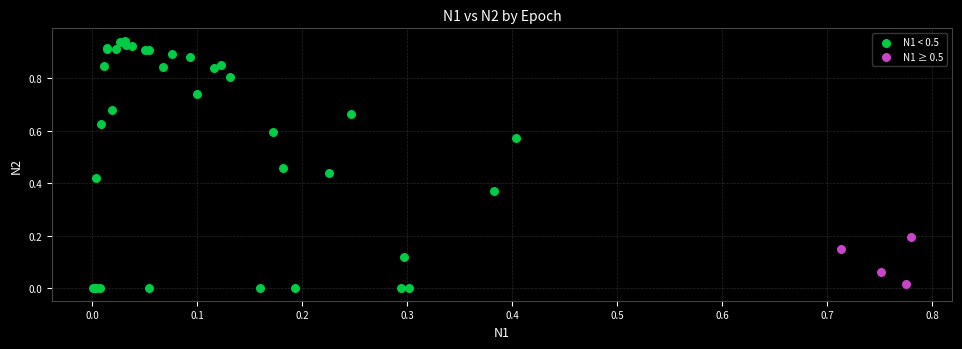

Which series contains the highest Y value?

N1 < 0.5